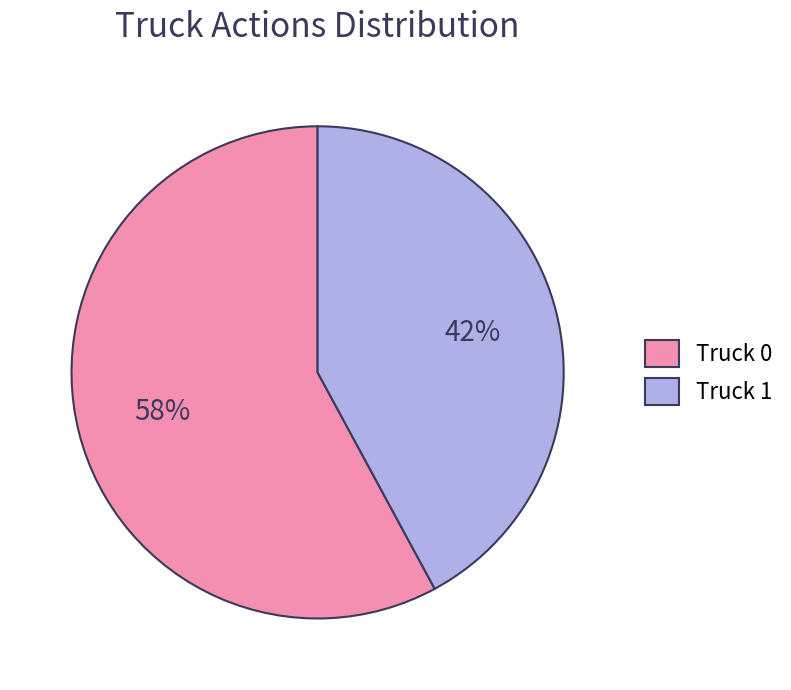

To the nearest percent, what is the average slice percentage?

50%